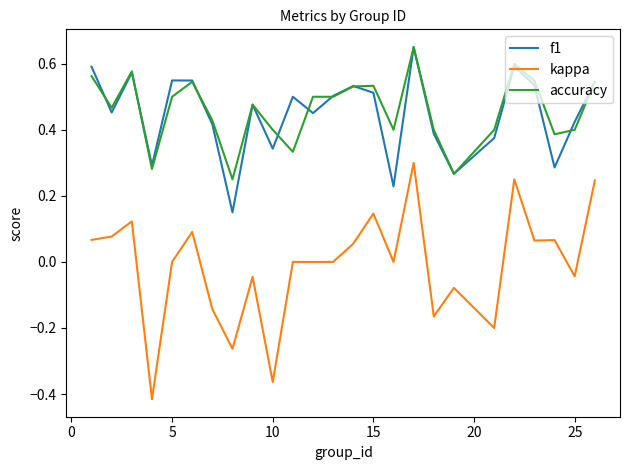

True or false: kappa and accuracy cross at least once.

False